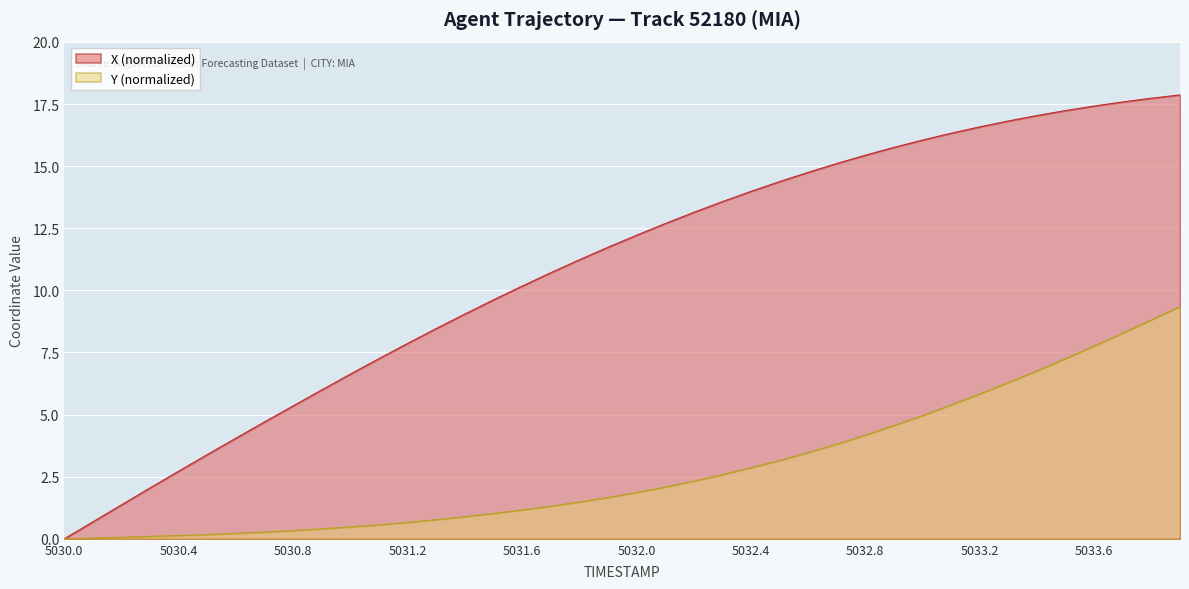

Read the X value at 5030.7.

4.7